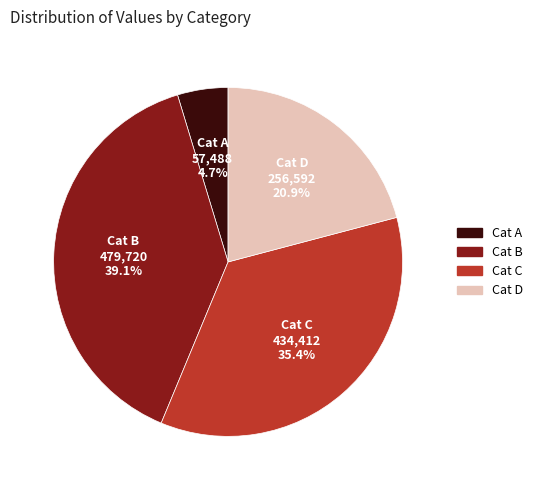

What percentage do Cat C and Cat B together represent?

74.4%